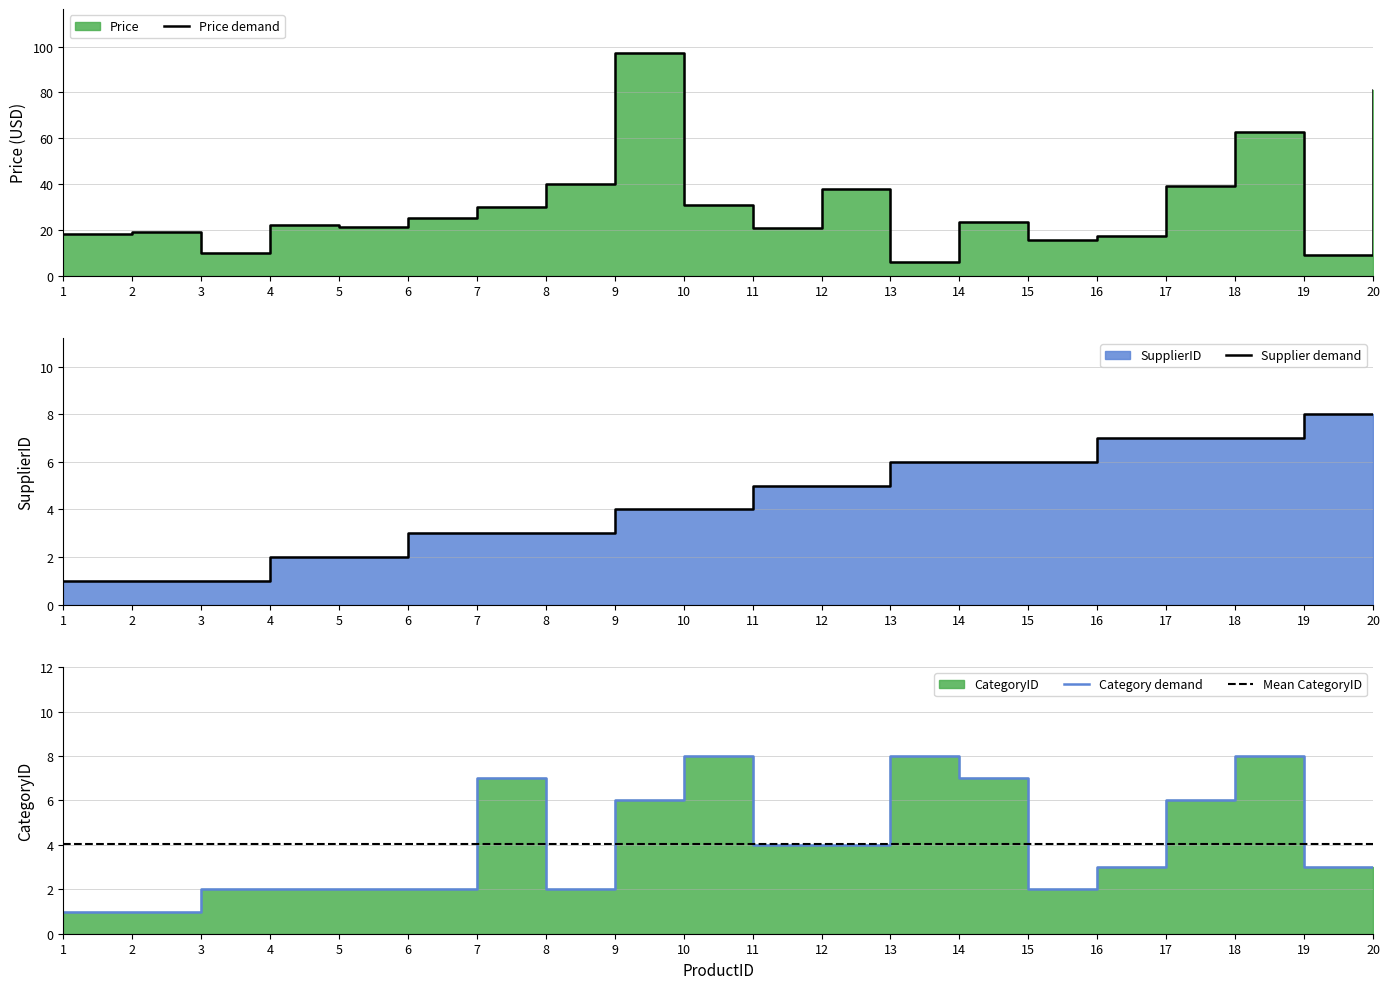

After their last crossing, which series has the higher values: Price or CategoryID?

Price